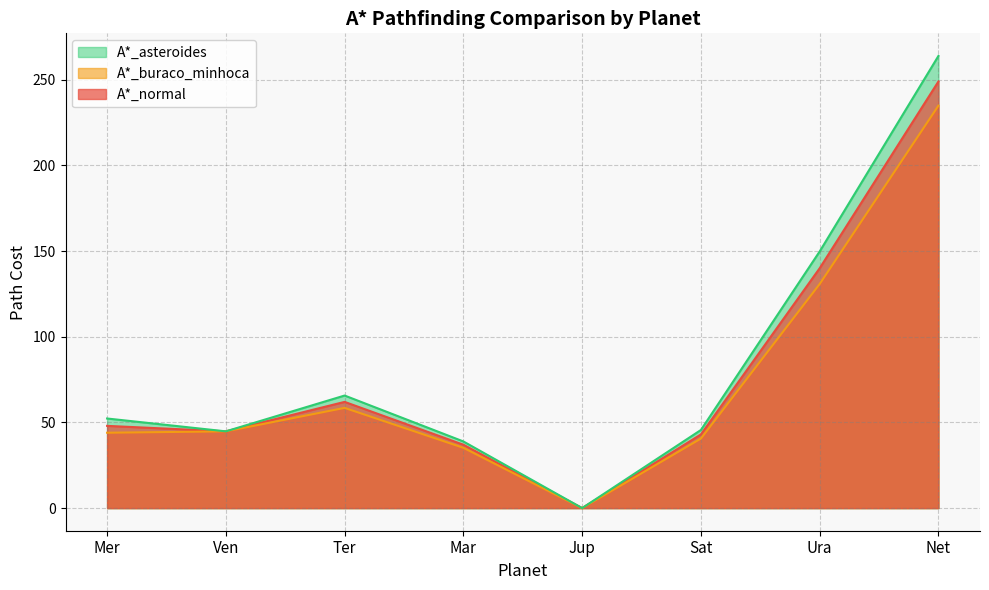

True or false: A*_normal and A*_asteroides cross at least once.

False